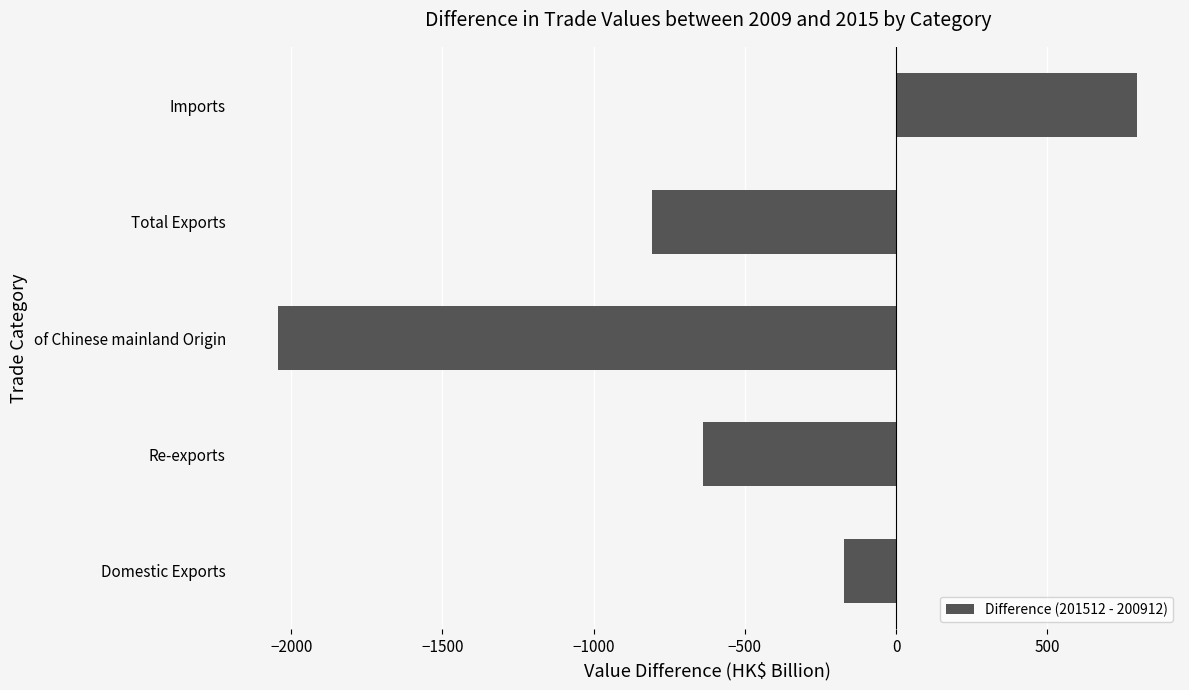

What is the difference between the maximum and minimum values?

2838.7